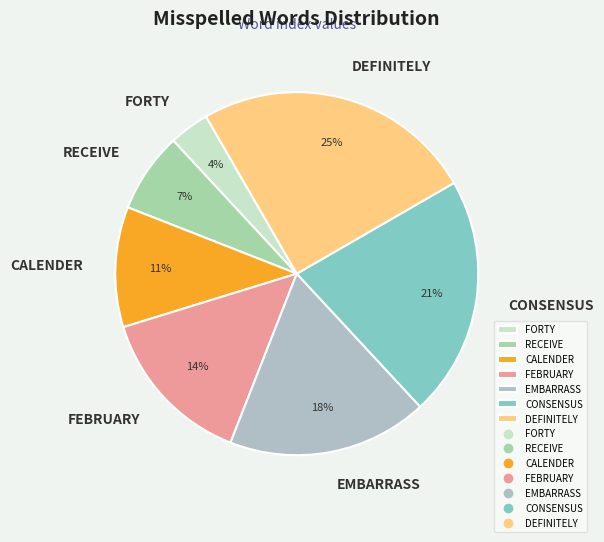

Rank the categories by value from lowest to highest.

FORTY, RECEIVE, CALENDER, FEBRUARY, EMBARRASS, CONSENSUS, DEFINITELY